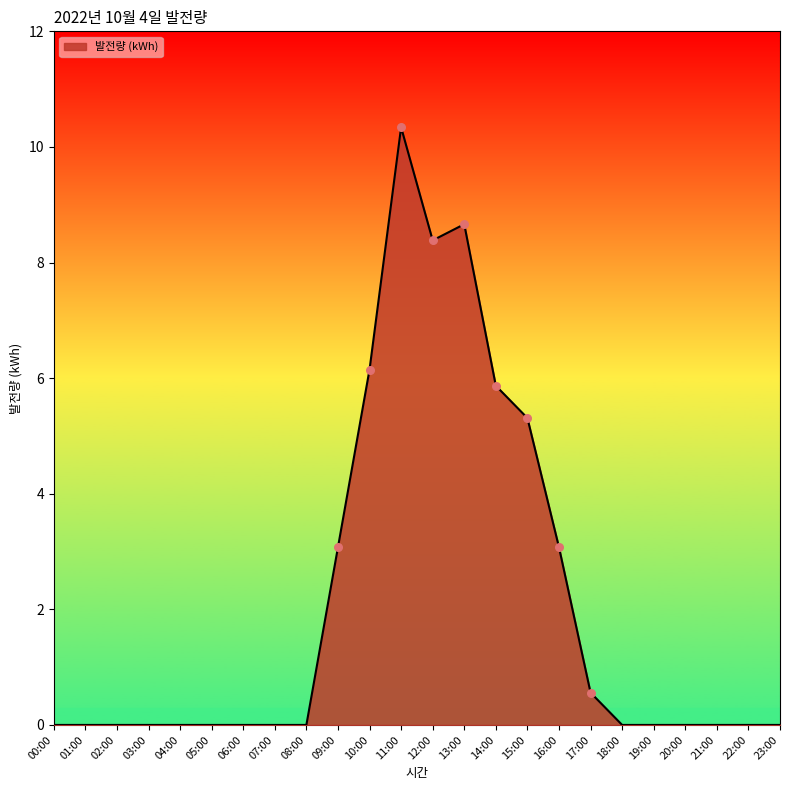

Which has a higher value, 23:00 or 09:00?

09:00